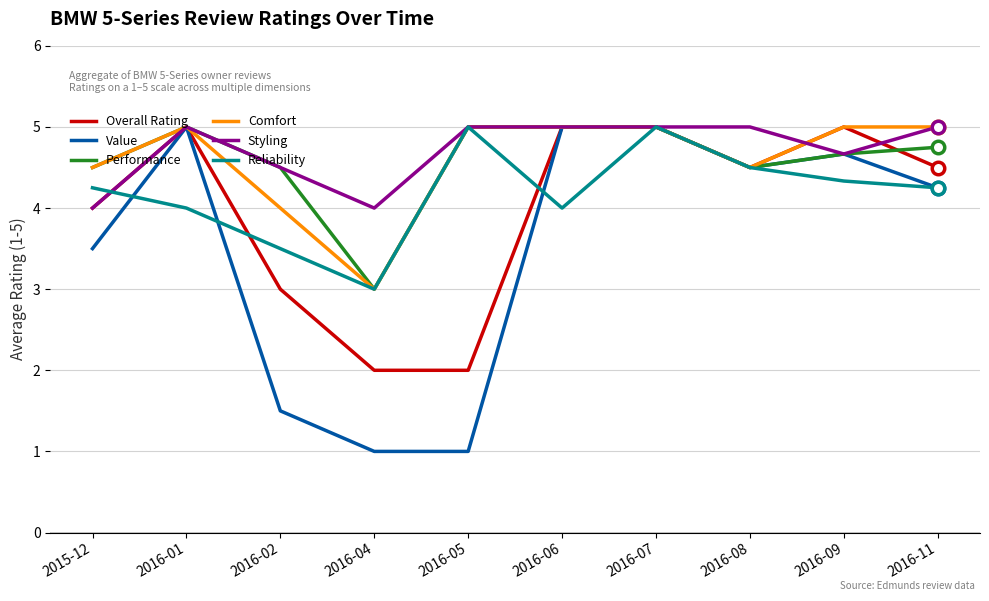

What position from the right is 2015-12?

10